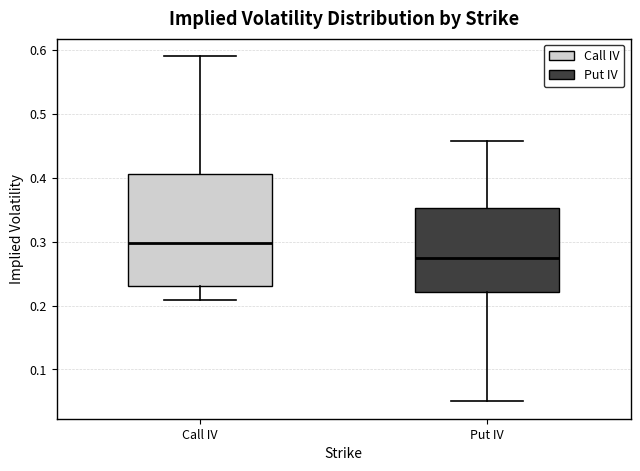

Where does the median line of the box for Put IV sit on the y-axis? The values are not printed on the chart, so give them approximately, as read against the axis.

0.27